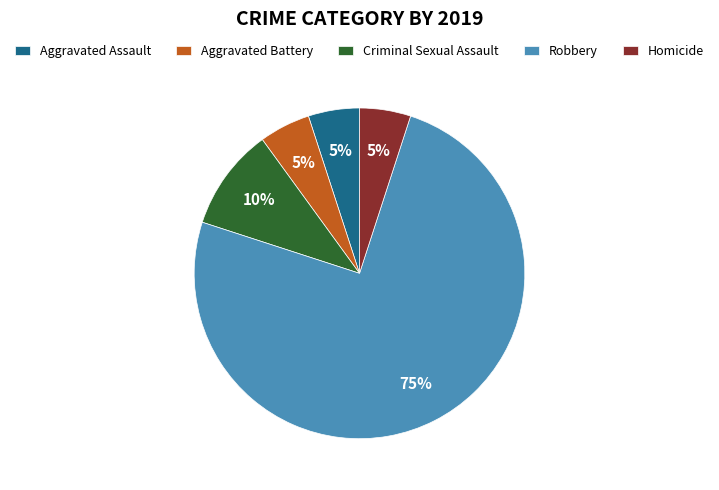

Combined, do Aggravated Assault and Aggravated Battery account for over 50%?

No